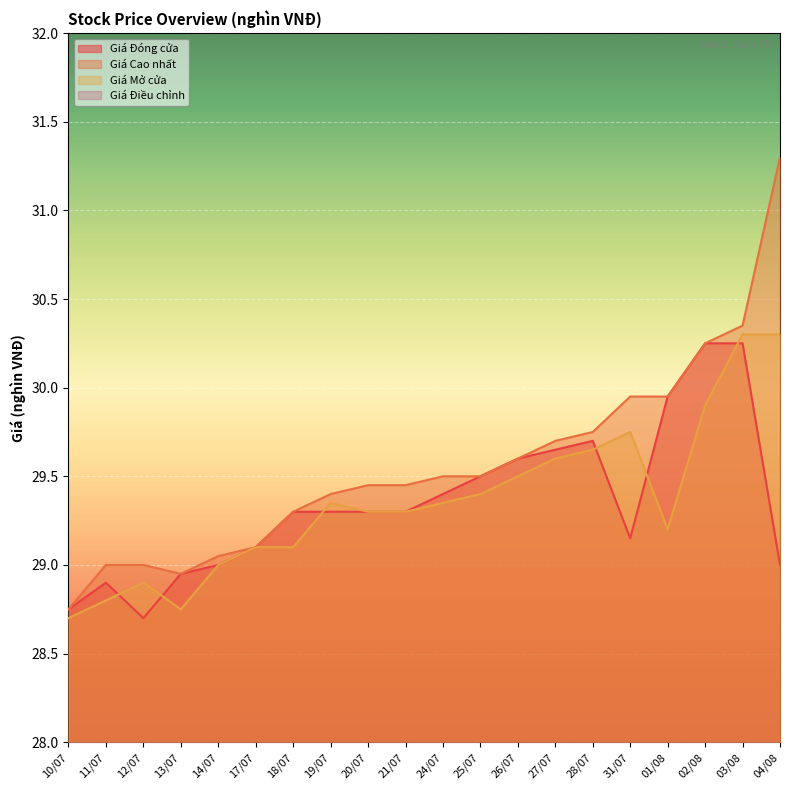

Where does the Giá Mở cửa series first go above 29?

17/07